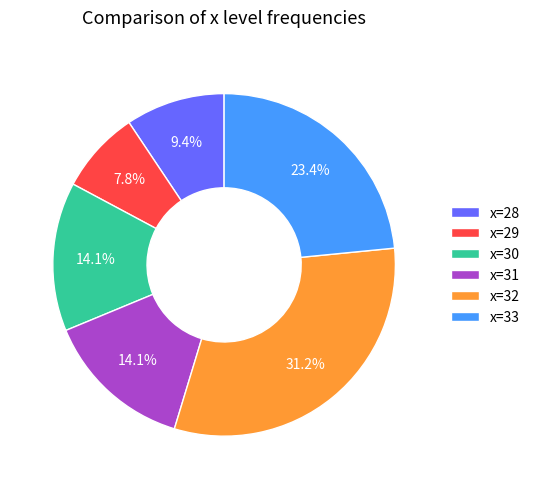

Is there any slice that represents more than half of the pie?

No